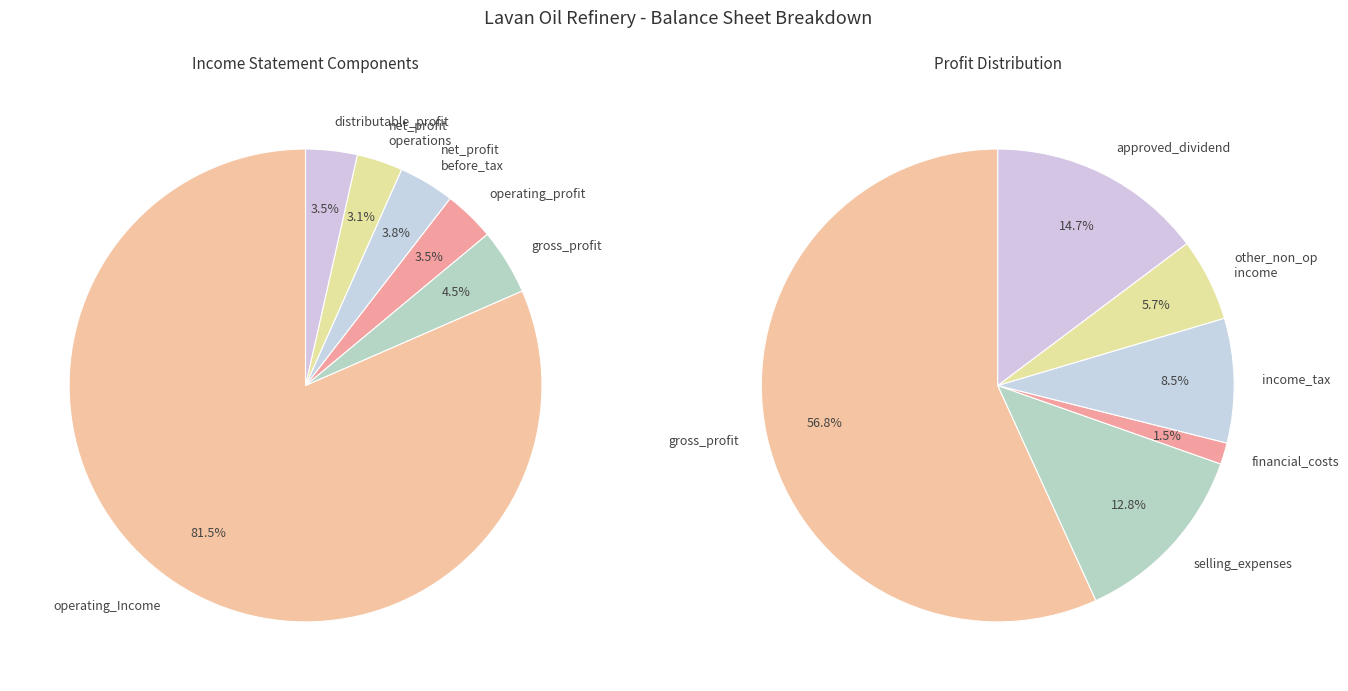

How much of the chart is everything except net_profit_operations_in_progress_before_tax?

96.2%